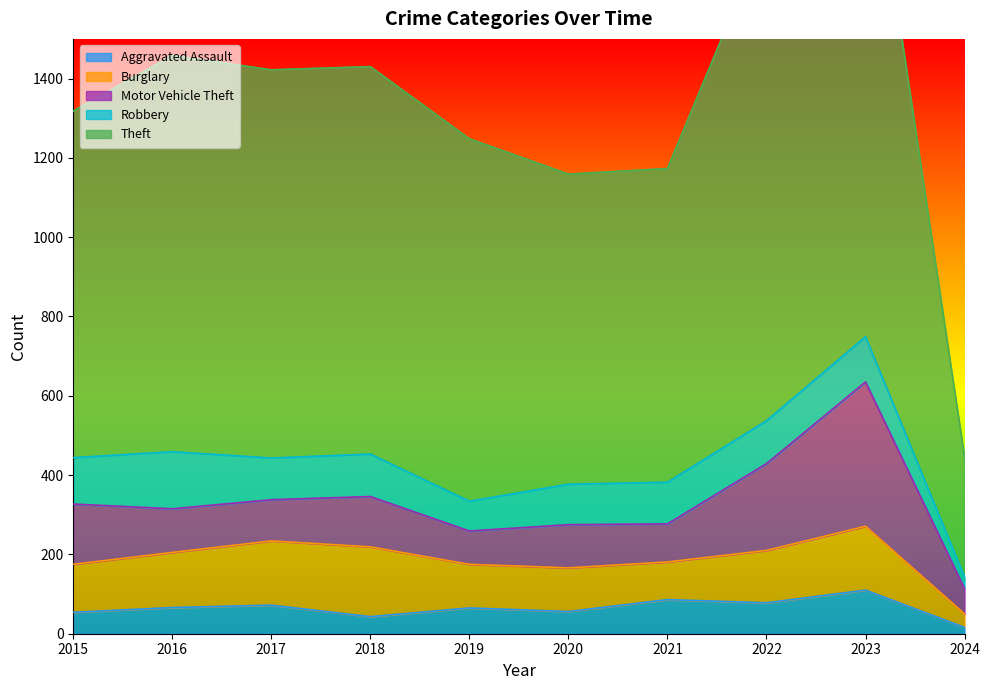

What is the spread (max minus min) of values at 2023?

1258